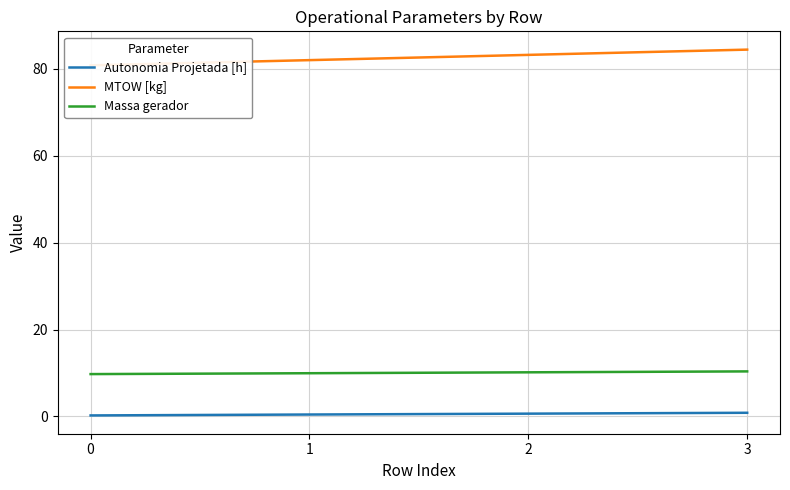

Is the value of MTOW [kg] at 1 greater than the value of Massa gerador at 0?

Yes